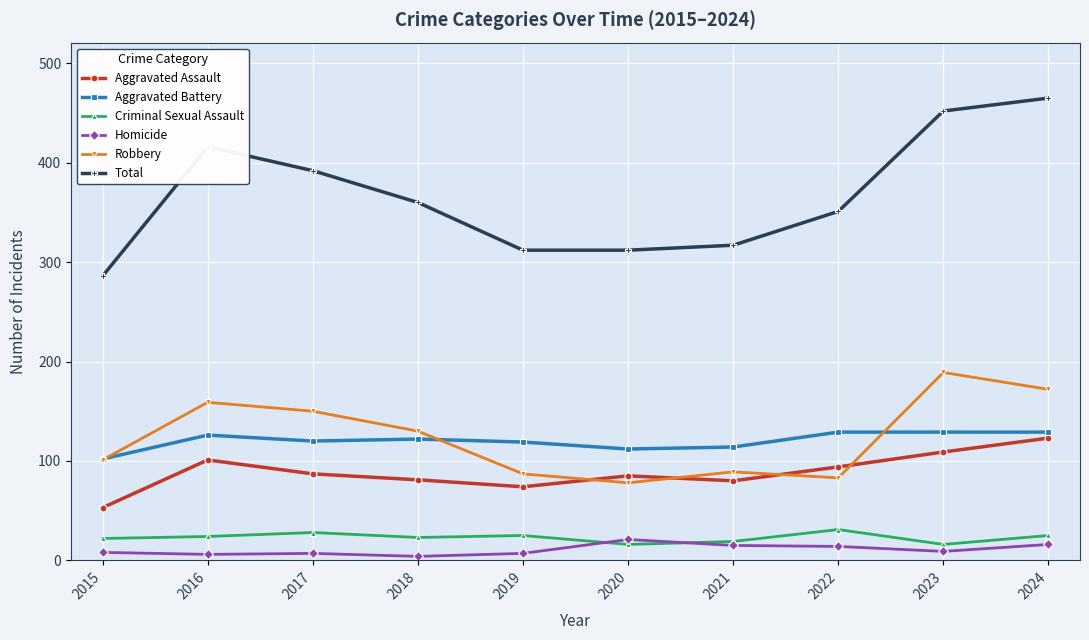

Which series has the largest range (max minus min)?

Total